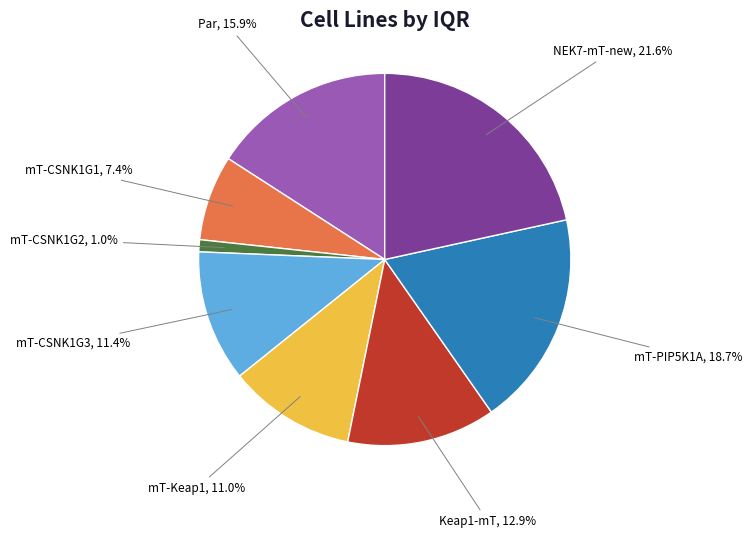

How many segments does this pie chart have?

8